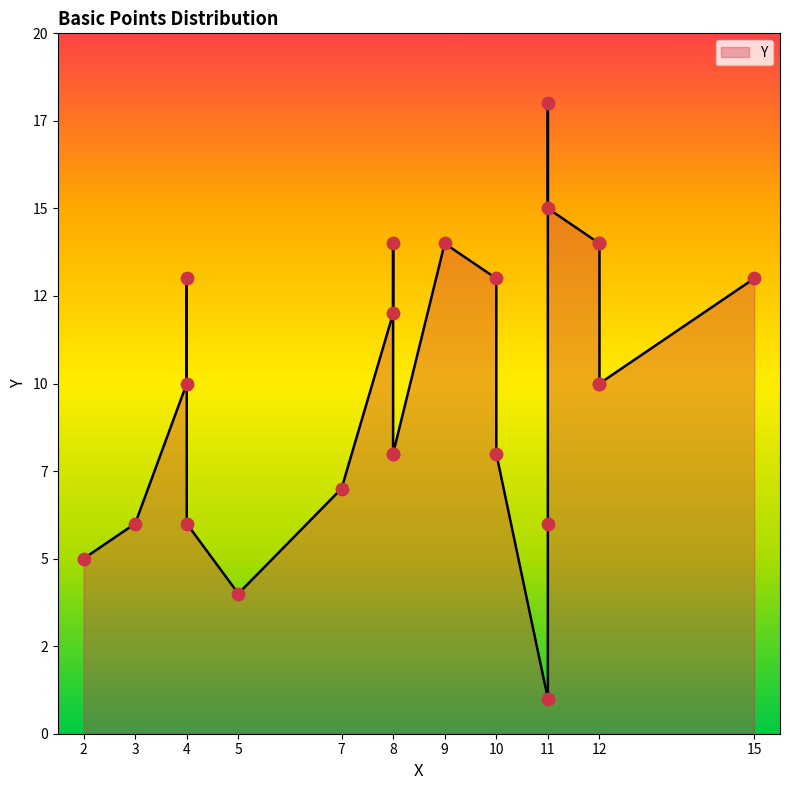

What is the change in value from 5 to 11?

+11